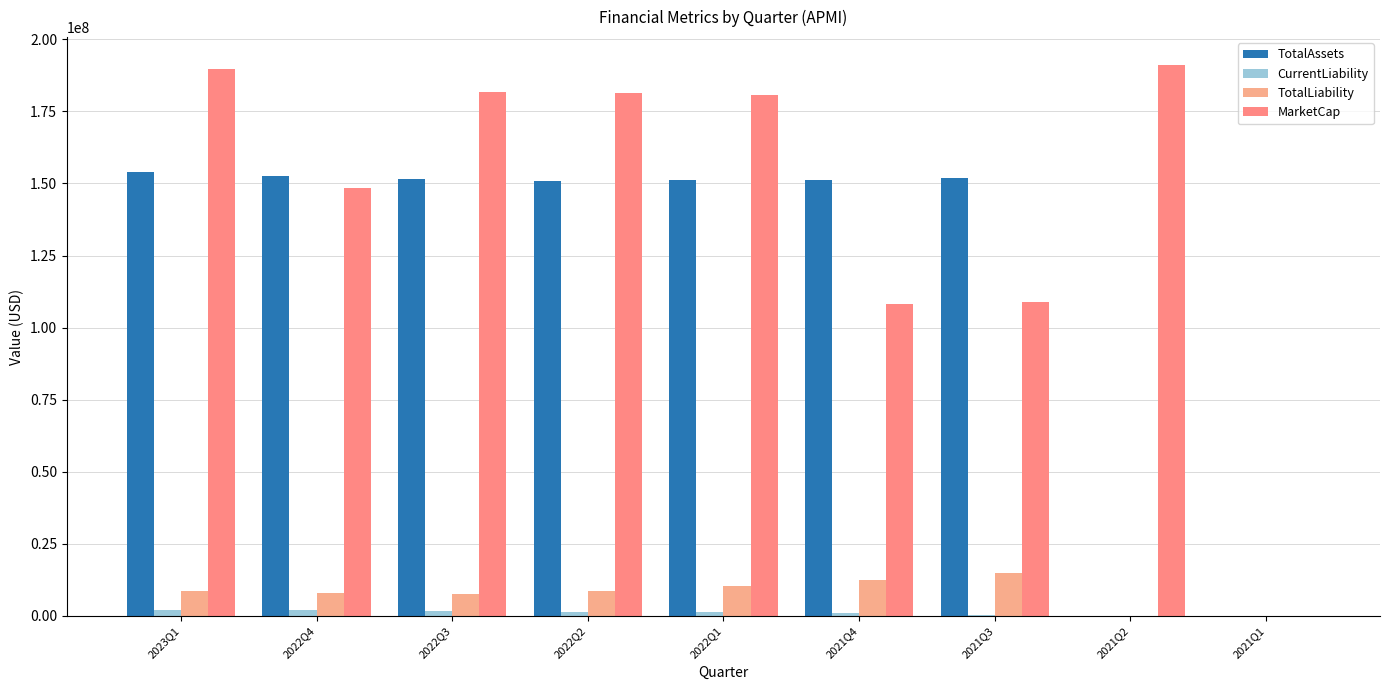

At which label does MarketCap first exceed 180562500?

2023Q1